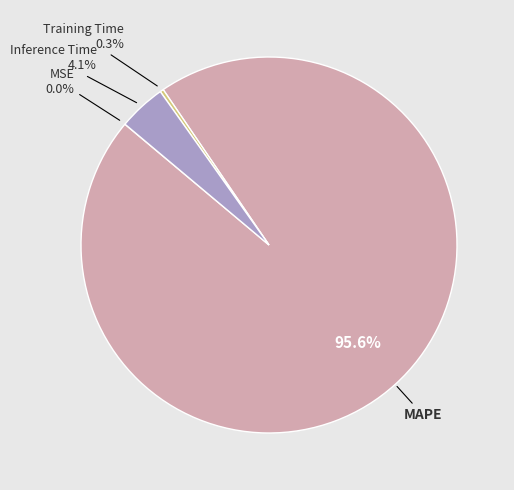

Does any single category account for the majority?

Yes